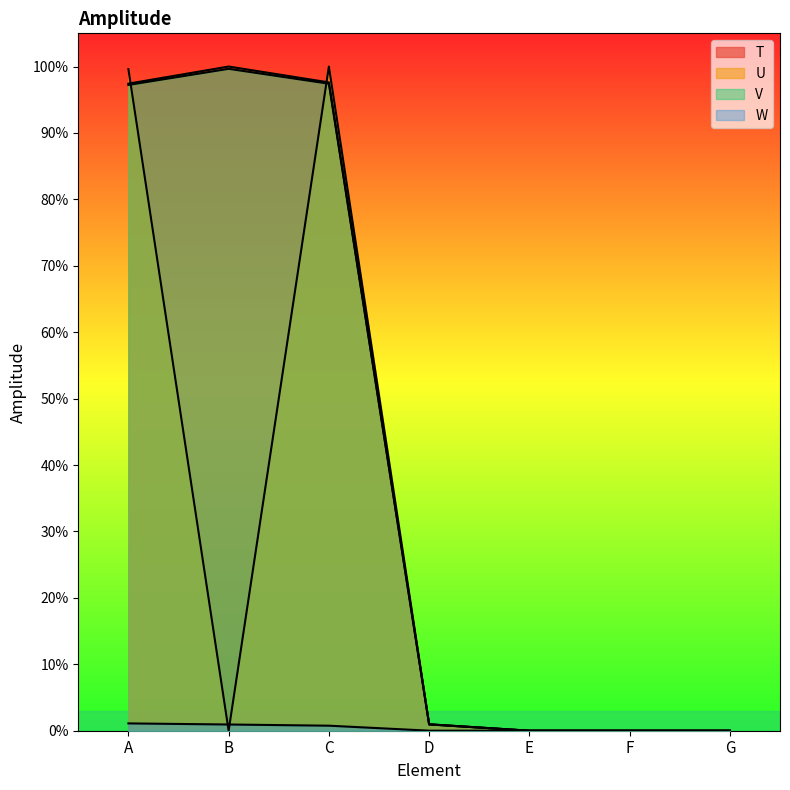

At which label is T closest to 0?

E